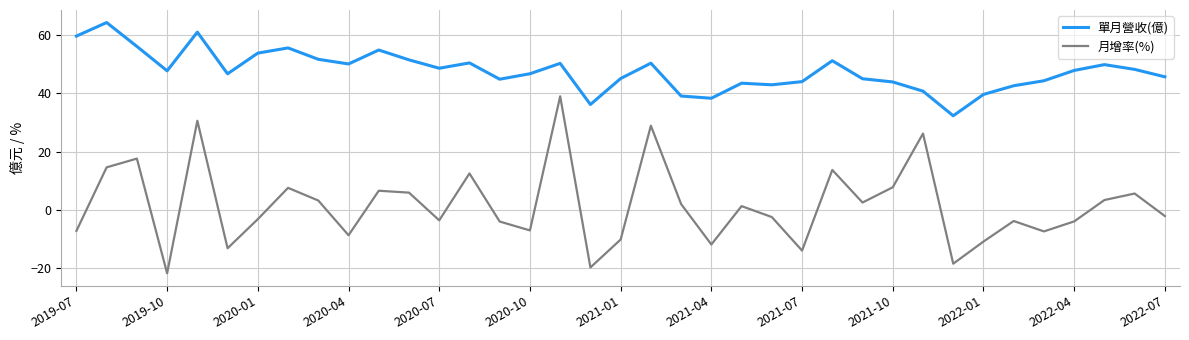

True or false: 月增率(%) and 單月營收(億) intersect in this chart.

False